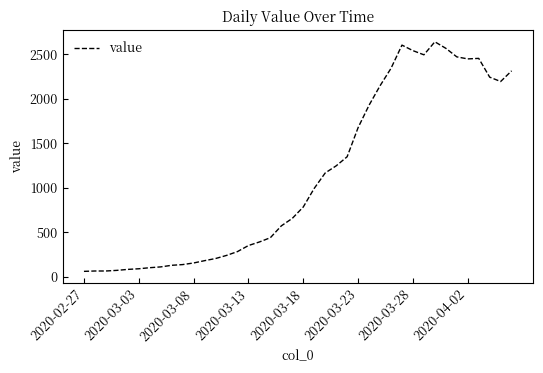

Is this an area chart (filled region under the line)?

No